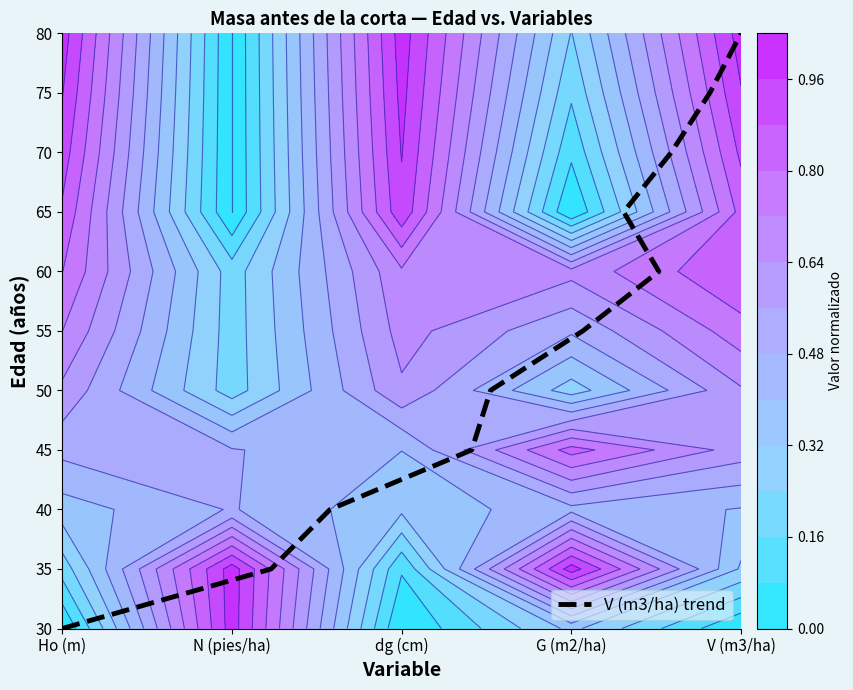

The chart shows a value of 6 at V (m3/ha). True or false?

False